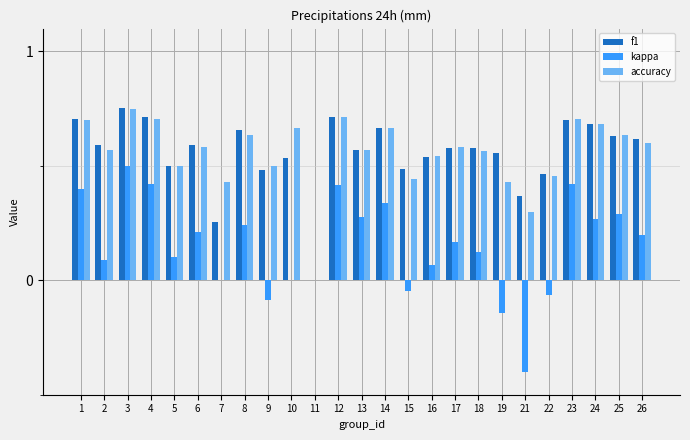

Is it true that f1 equals 0.6 at 13?

True